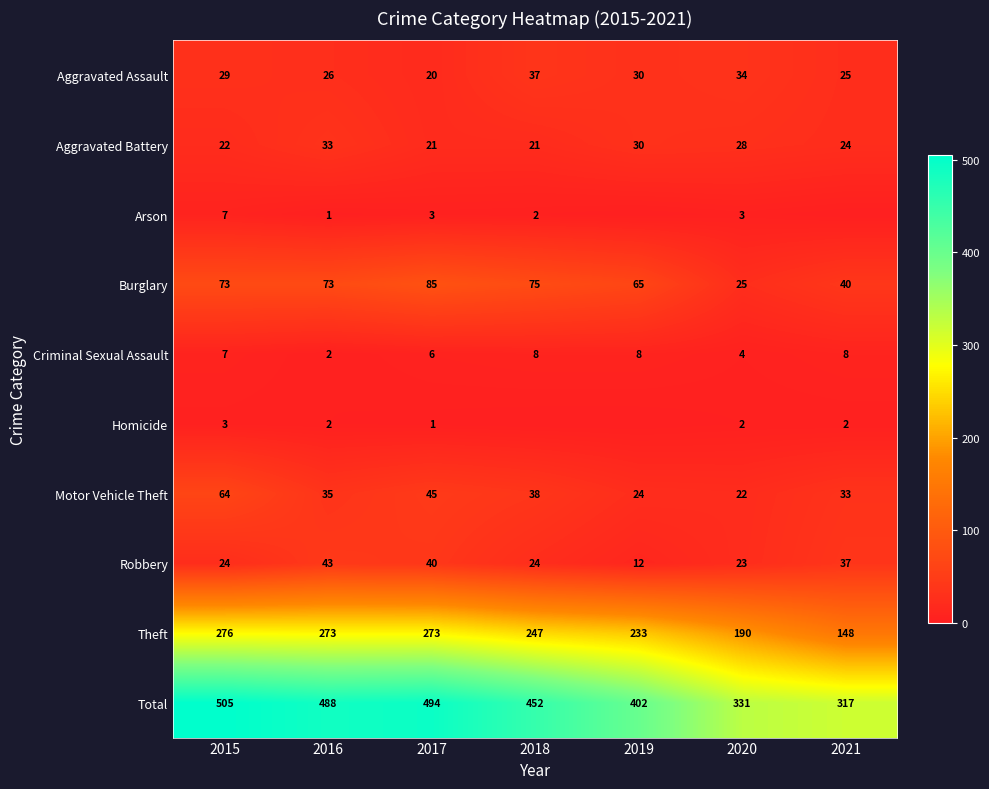

At 2017, list the series in order from smallest to largest.

Homicide, Arson, Criminal Sexual Assault, Aggravated Assault, Aggravated Battery, Robbery, Motor Vehicle Theft, Burglary, Theft, Total